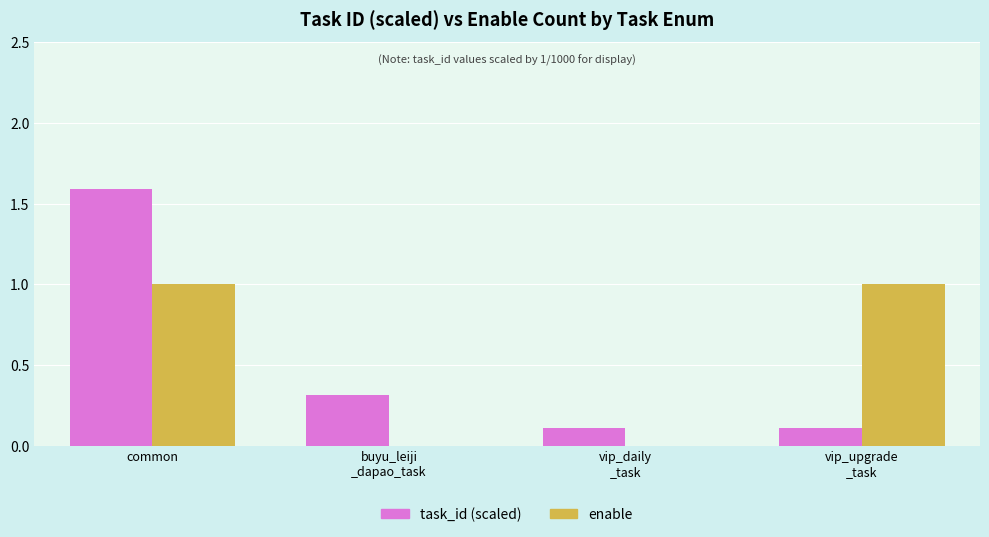

Are the bars horizontal?

No